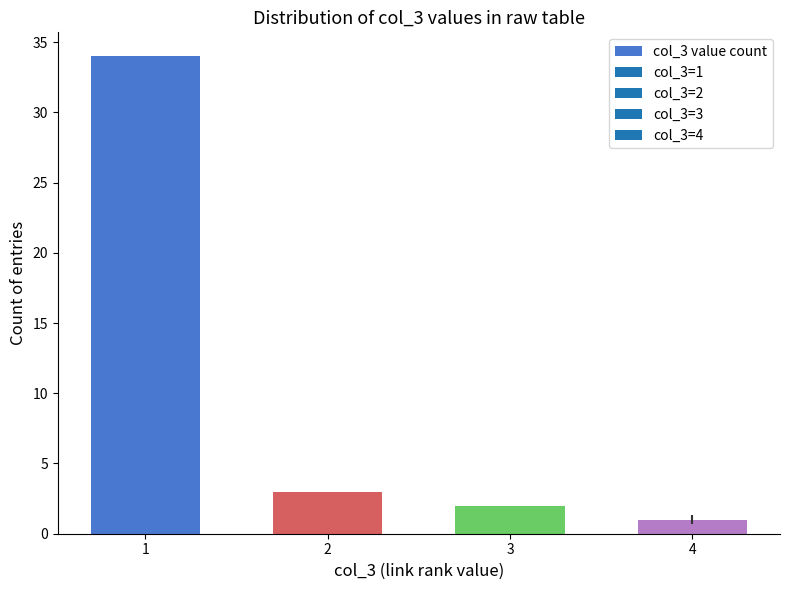

What is the ratio of the value at 1 to the value at 4?

34.0